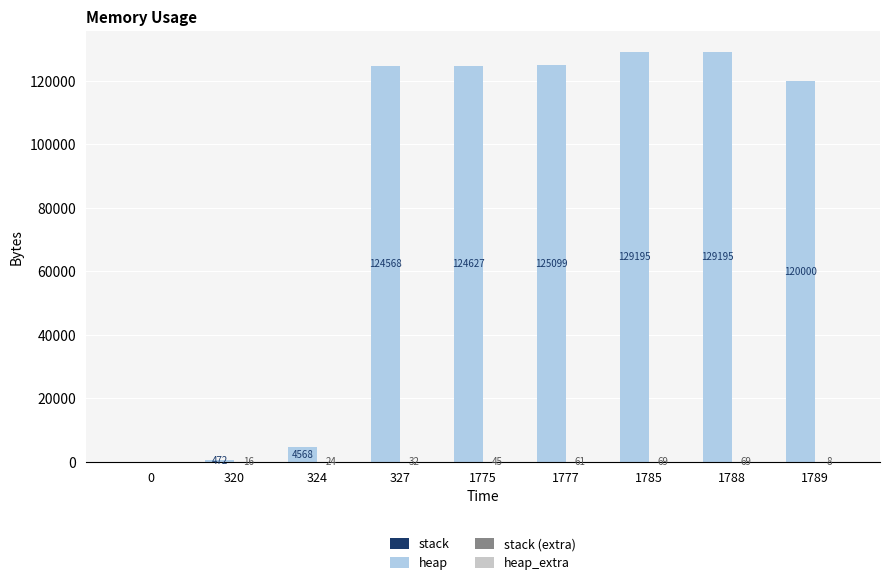

Which series has the largest total across all categories?

heap